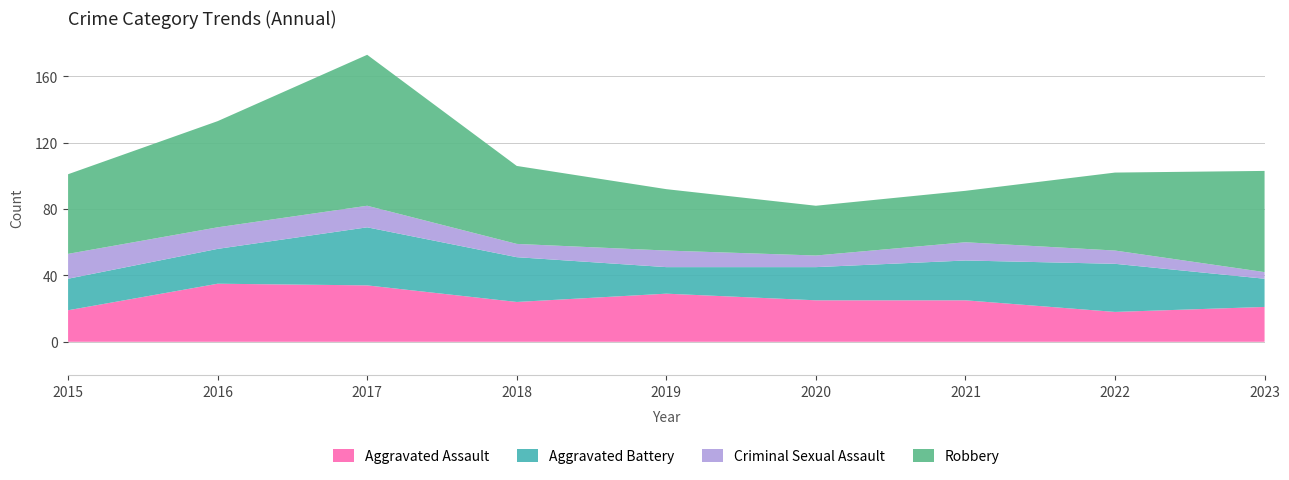

Reading right to left, extract all data points from this chart.

Aggravated Assault: 2023=21	2022=18	2021=25	2020=25	2019=29	2018=24	2017=34	2016=35	2015=19
Aggravated Battery: 2023=17	2022=29	2021=24	2020=20	2019=16	2018=27	2017=35	2016=21	2015=19
Criminal Sexual Assault: 2023=4	2022=8	2021=11	2020=7	2019=10	2018=8	2017=13	2016=13	2015=15
Robbery: 2023=61	2022=47	2021=31	2020=30	2019=37	2018=47	2017=91	2016=64	2015=48